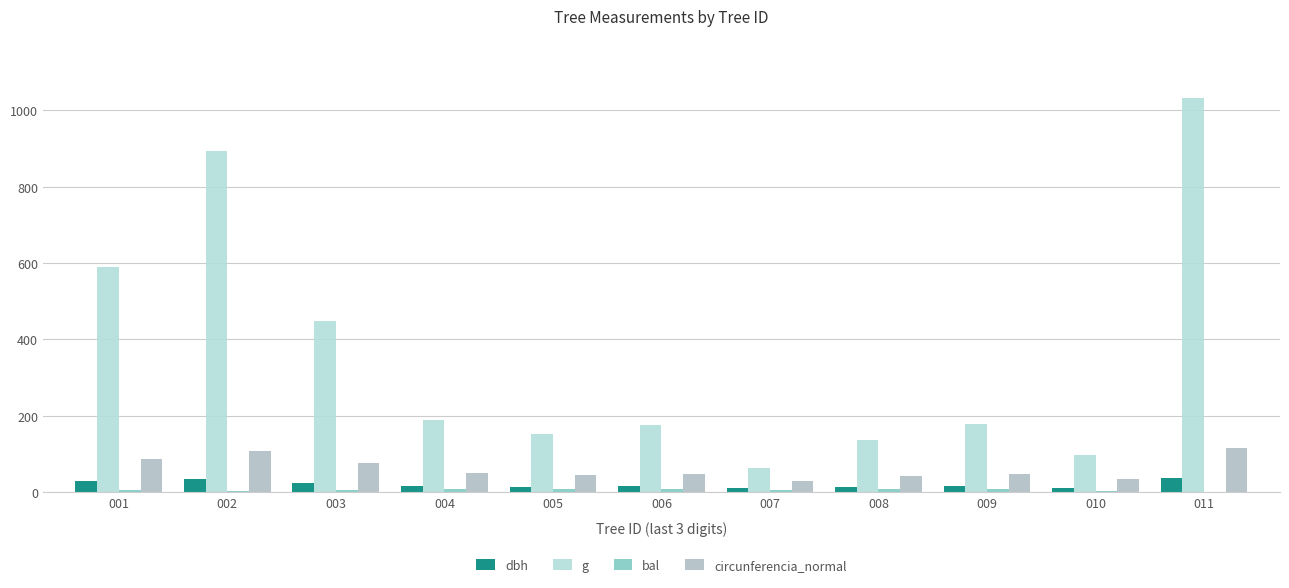

At which label is circunferencia_normal closest to 71?

003